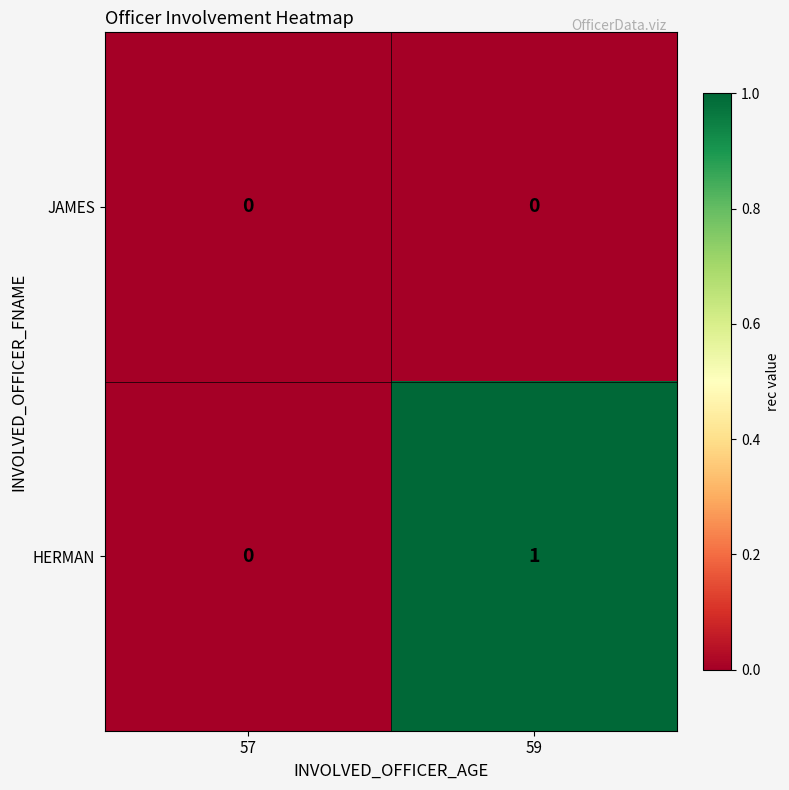

At which category is the sum across all series the highest?

59